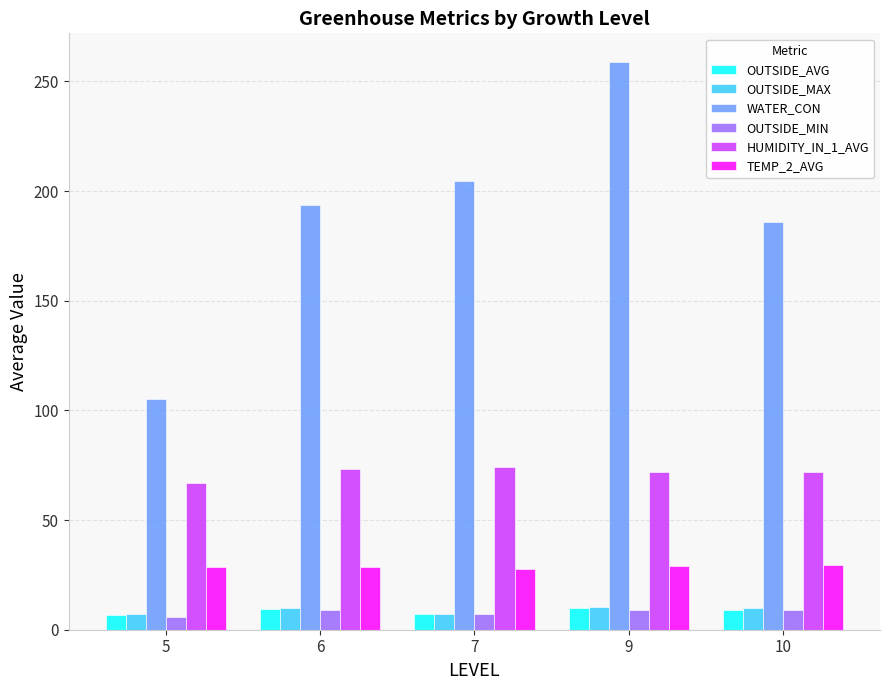

At how many categories does at least one series exceed 135?

4